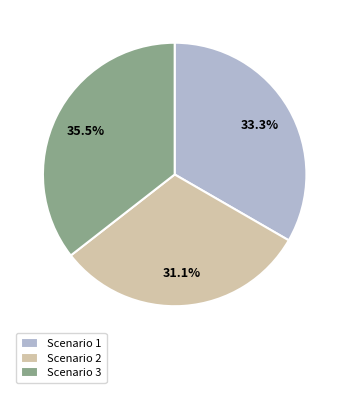

Do Scenario 3 and Scenario 2 together represent more than half of the pie?

Yes